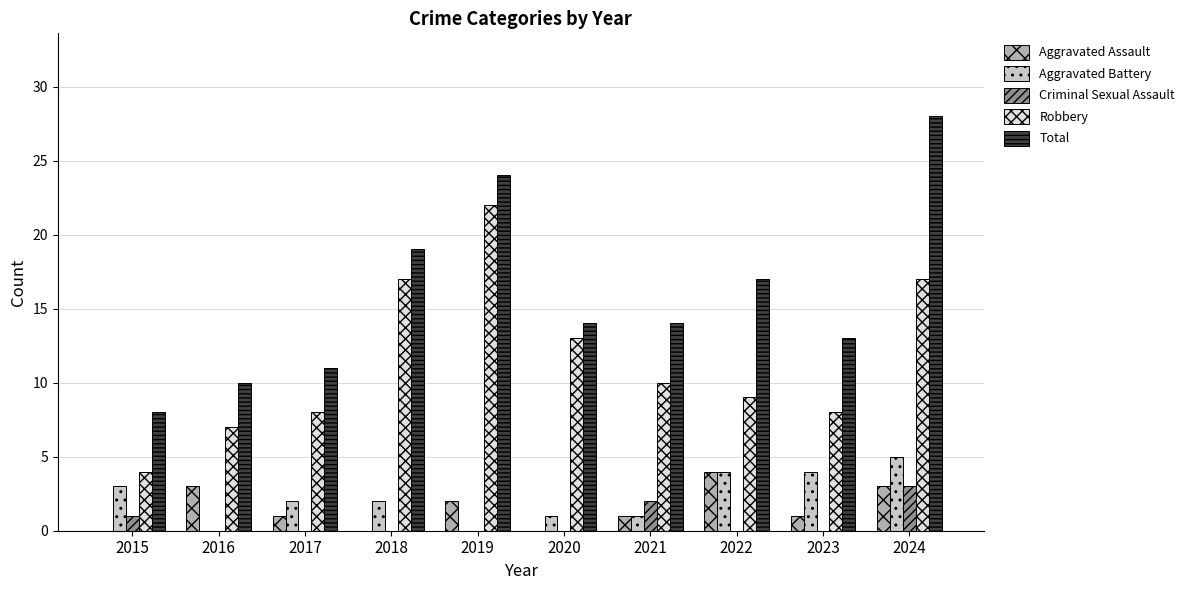

What is the total value across all series at 2019?

48